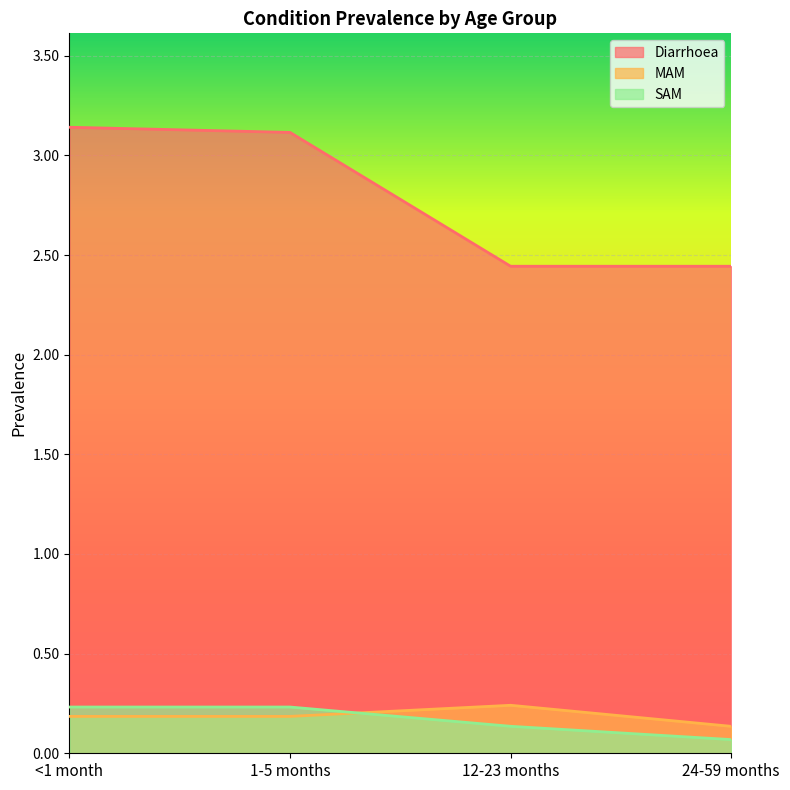

True or false: MAM and Diarrhoea intersect in this chart.

False